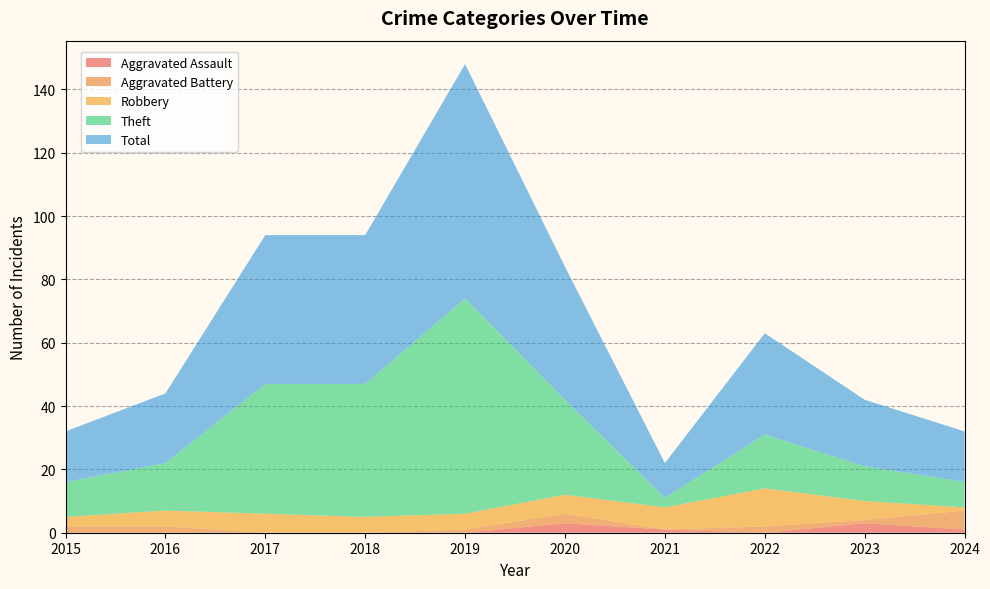

Reading left to right, list all the values displayed in this chart.

Aggravated Assault: 2015=0	2016=0	2017=0	2018=0	2019=0	2020=3	2021=1	2022=0	2023=3	2024=1
Aggravated Battery: 2015=2	2016=2	2017=0	2018=0	2019=1	2020=3	2021=0	2022=2	2023=1	2024=6
Robbery: 2015=3	2016=5	2017=6	2018=5	2019=5	2020=6	2021=7	2022=12	2023=6	2024=1
Theft: 2015=11	2016=15	2017=41	2018=42	2019=68	2020=30	2021=3	2022=17	2023=11	2024=8
Total: 2015=16	2016=22	2017=47	2018=47	2019=74	2020=42	2021=11	2022=32	2023=21	2024=16